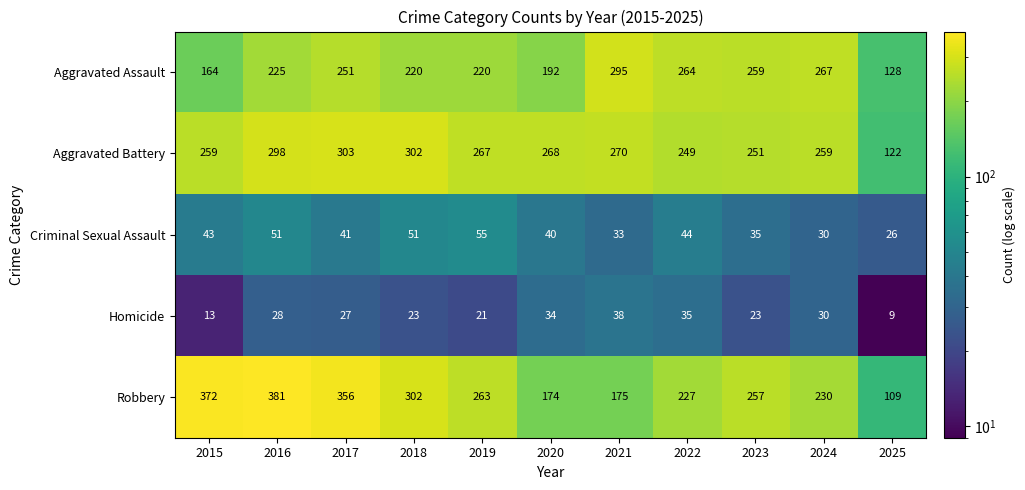

Which category has the highest value across all series?

2016